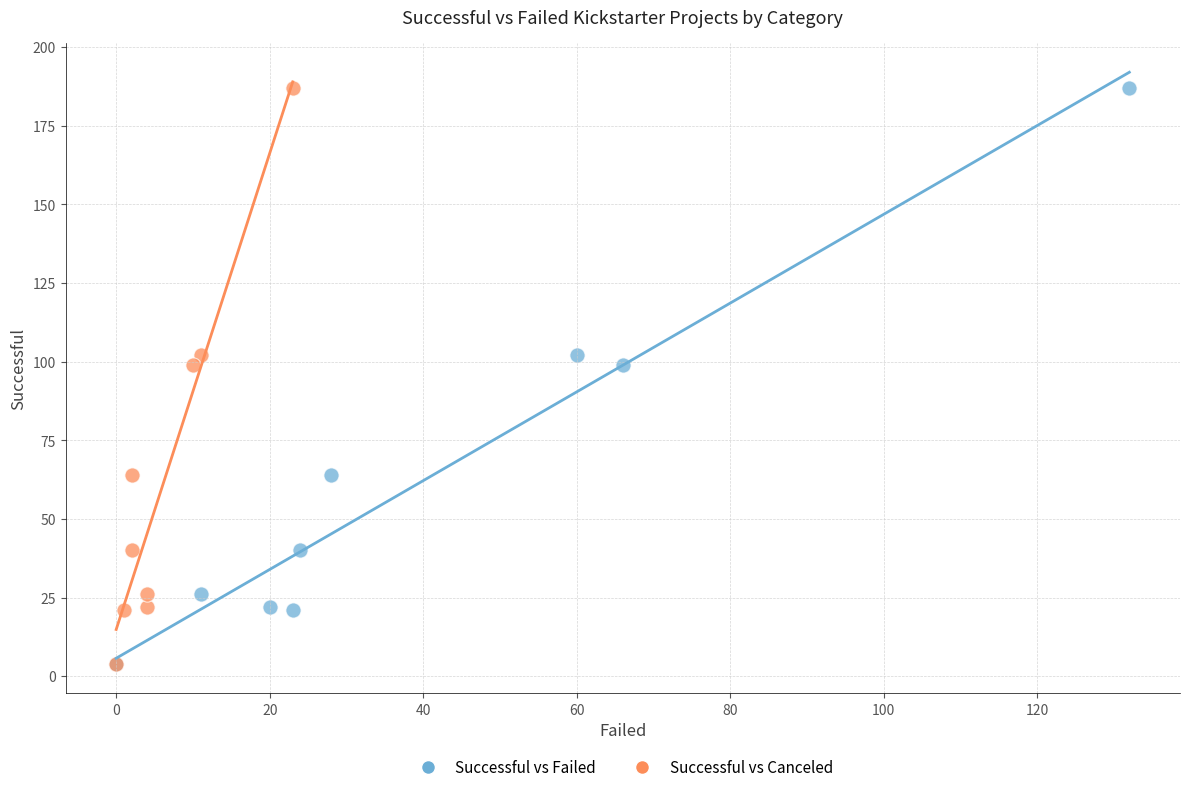

What are all the series names shown in the legend?

Successful vs Failed, Successful vs Canceled